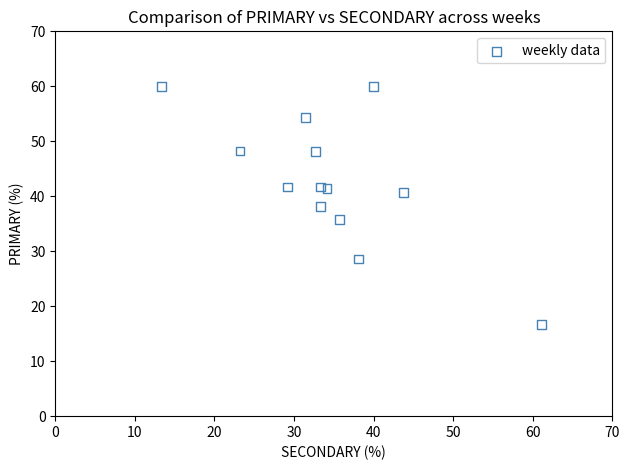

What is the range of Y values (max minus min)?

43.3